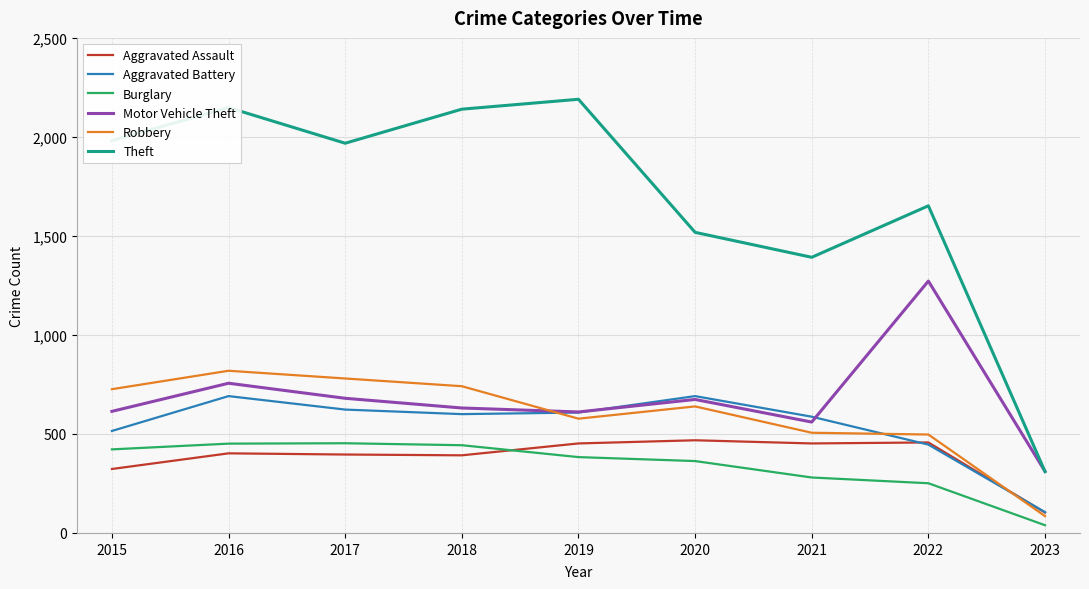

What is the sum of all Theft values?

15299